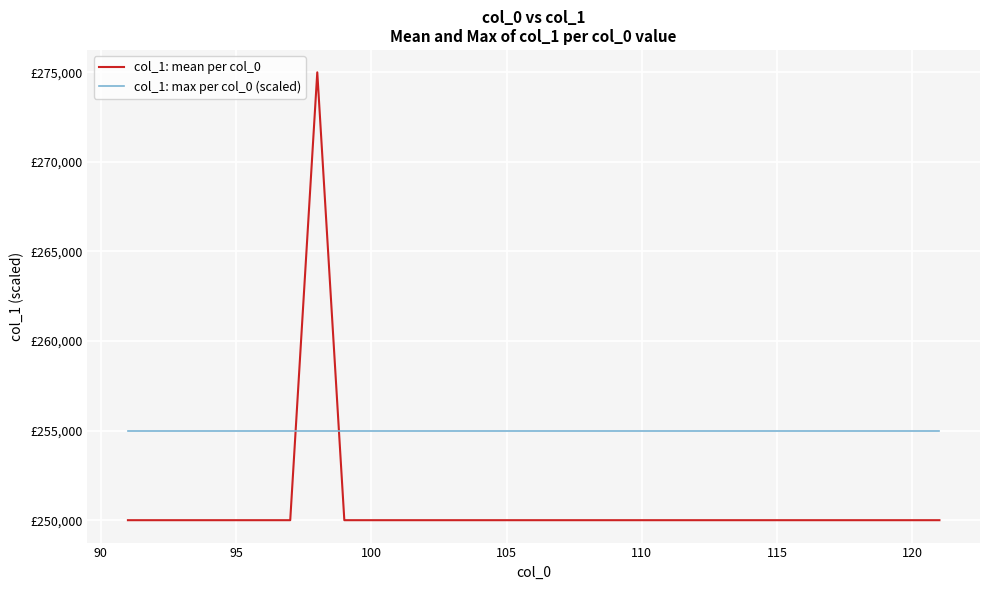

Does the chart have visible grid lines?

Yes